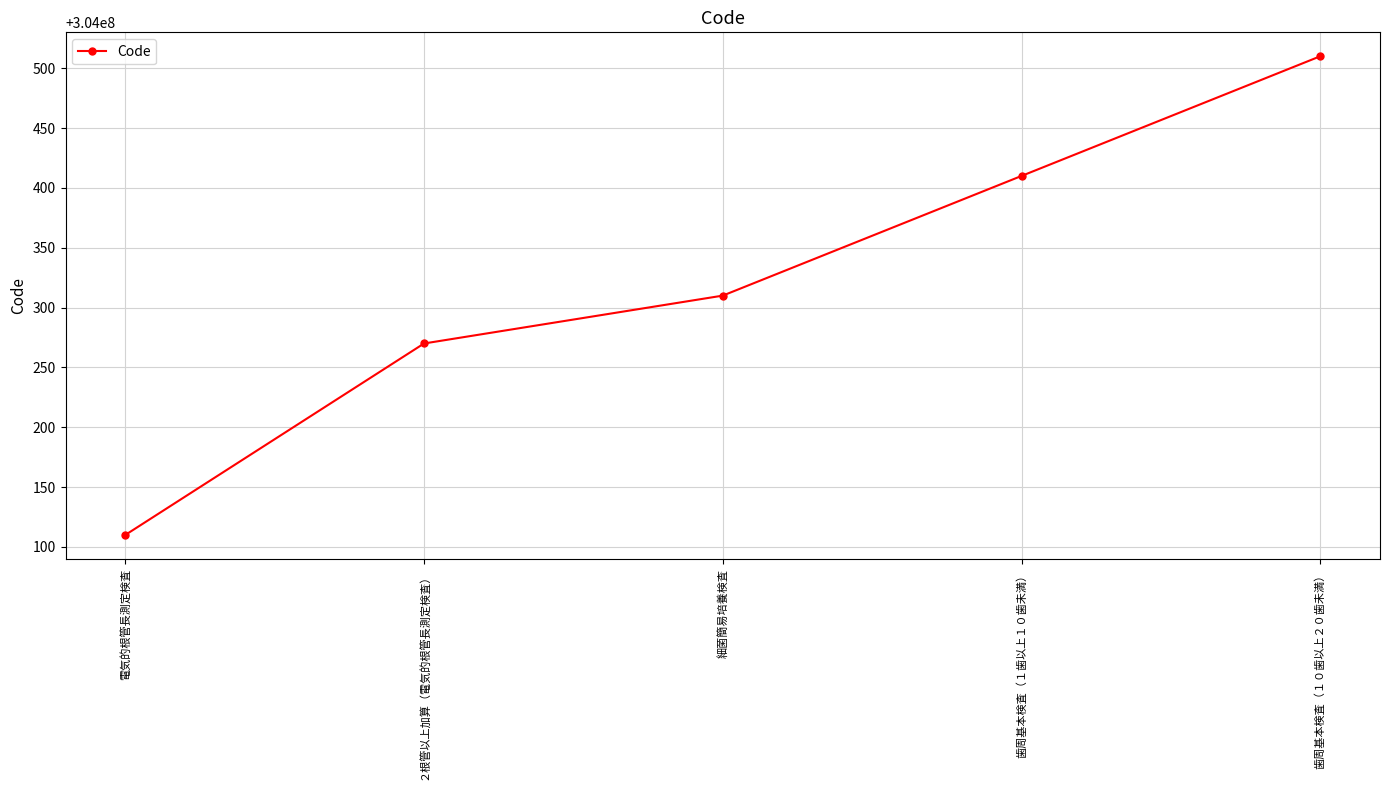

What is the value of the 3rd point from the left?

304000310